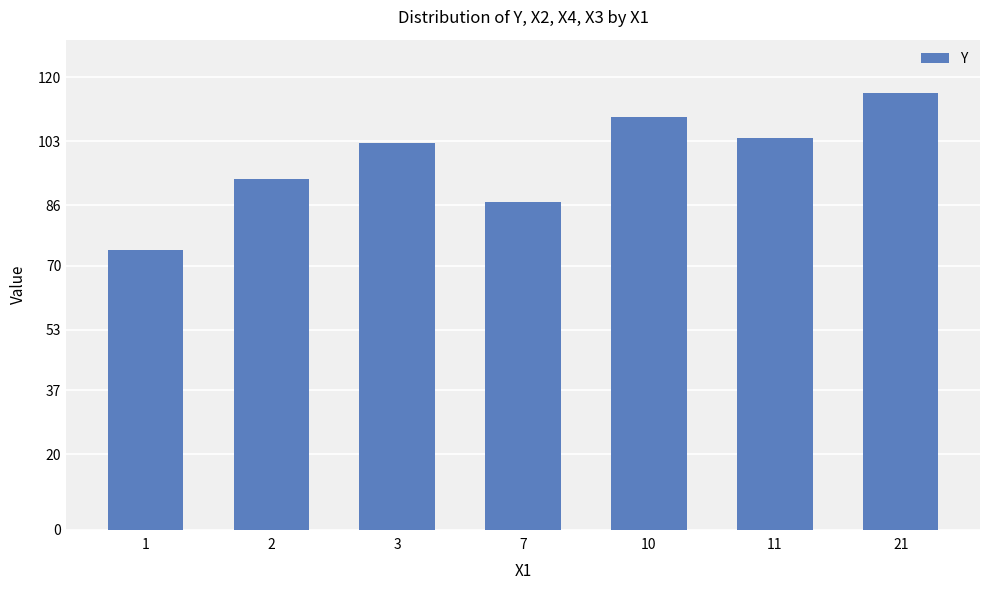

How many bars are there in total?

7